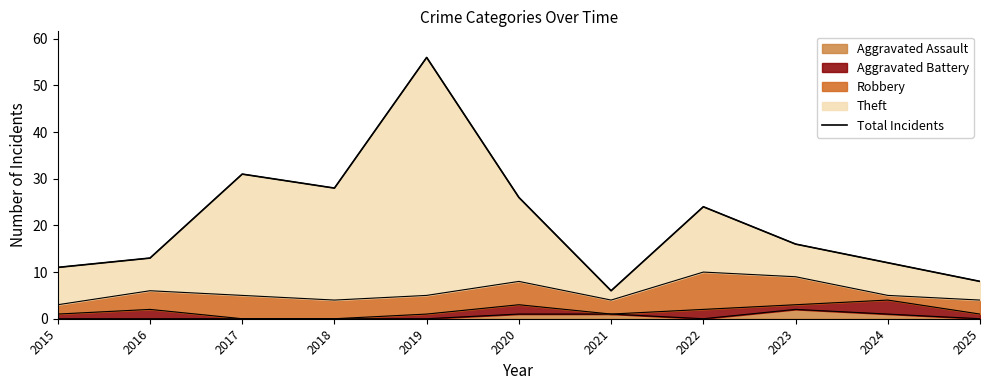

How many points are lower than both their immediate neighbors (excluding endpoints)?

2